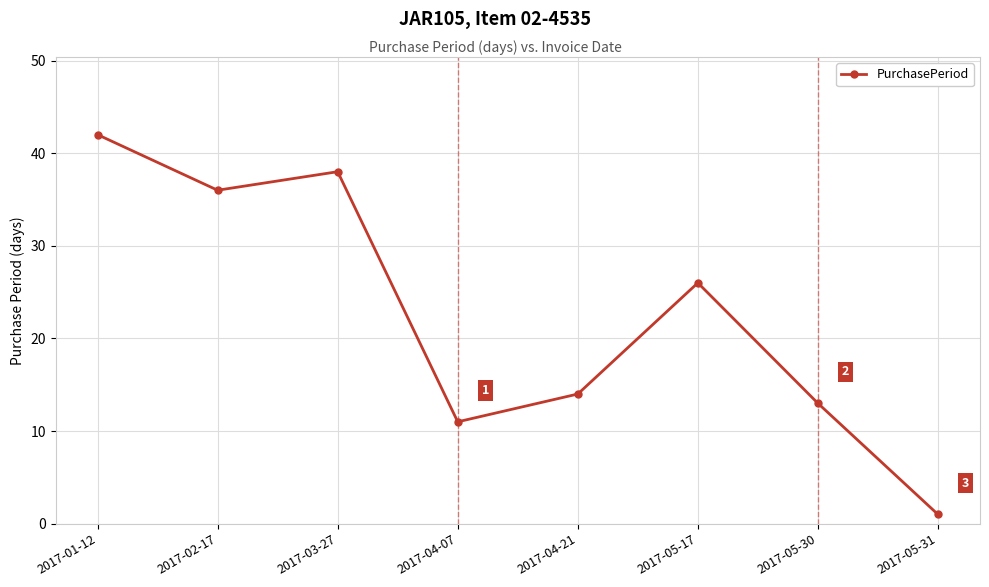

What is the label of the 4th point from the right?

2017-04-21